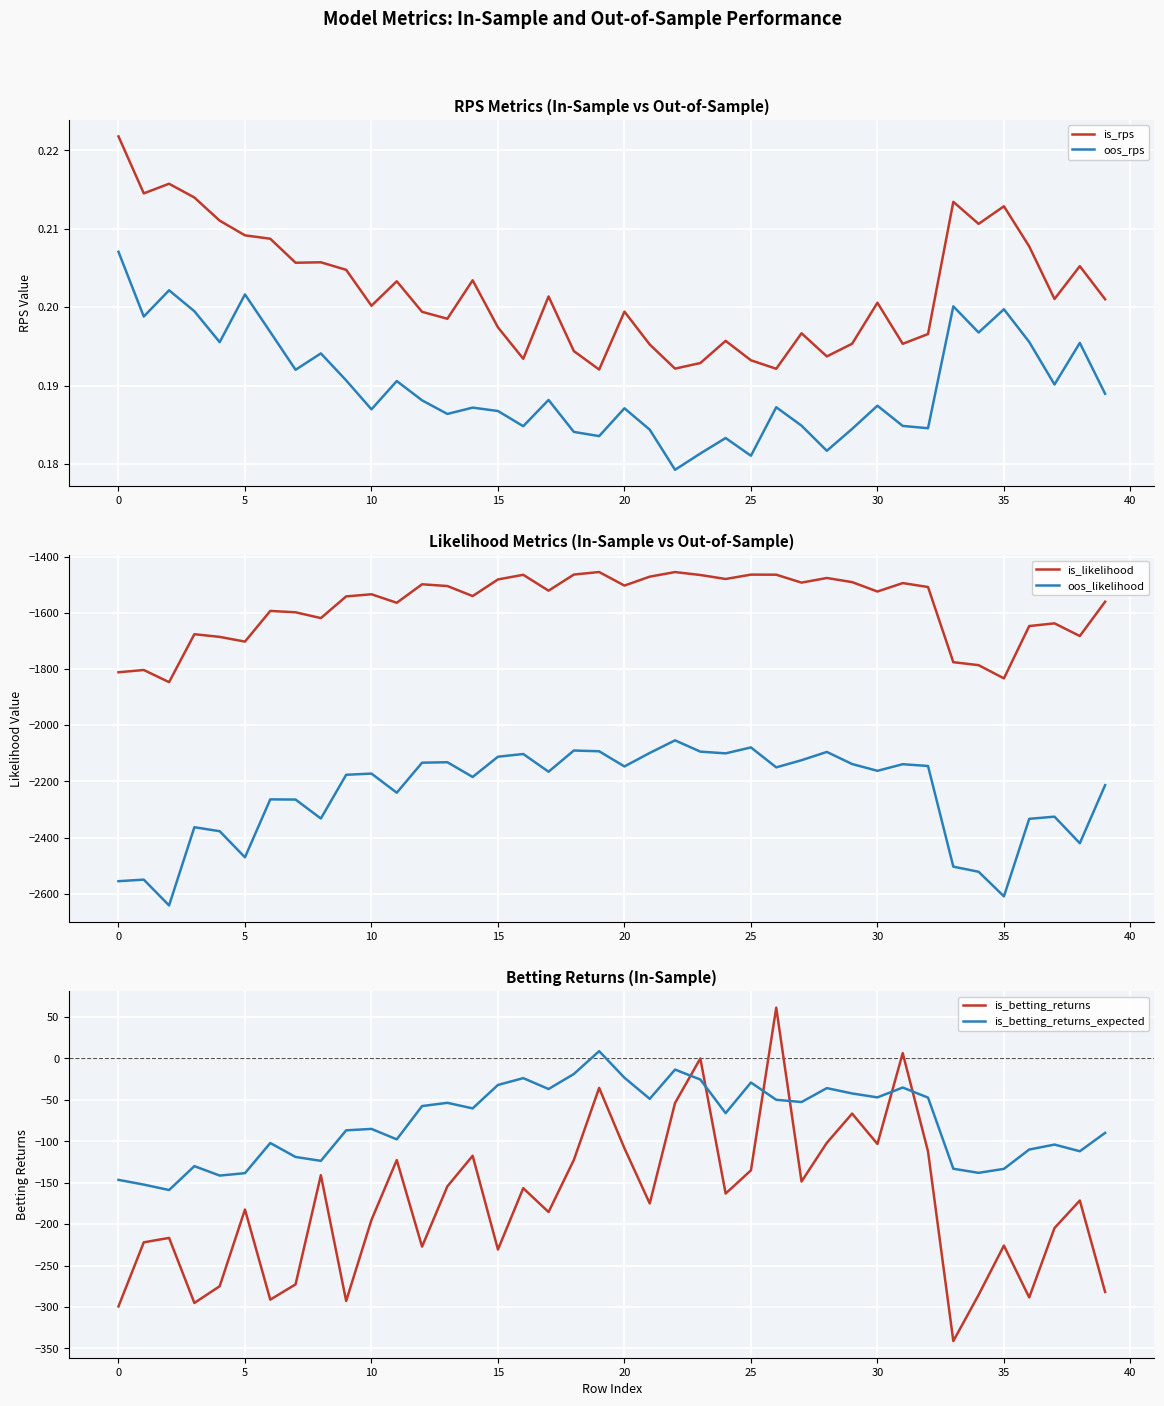

What are all the series names shown in the legend?

is_rps, oos_rps, is_likelihood, oos_likelihood, is_betting_returns, is_betting_returns_expected